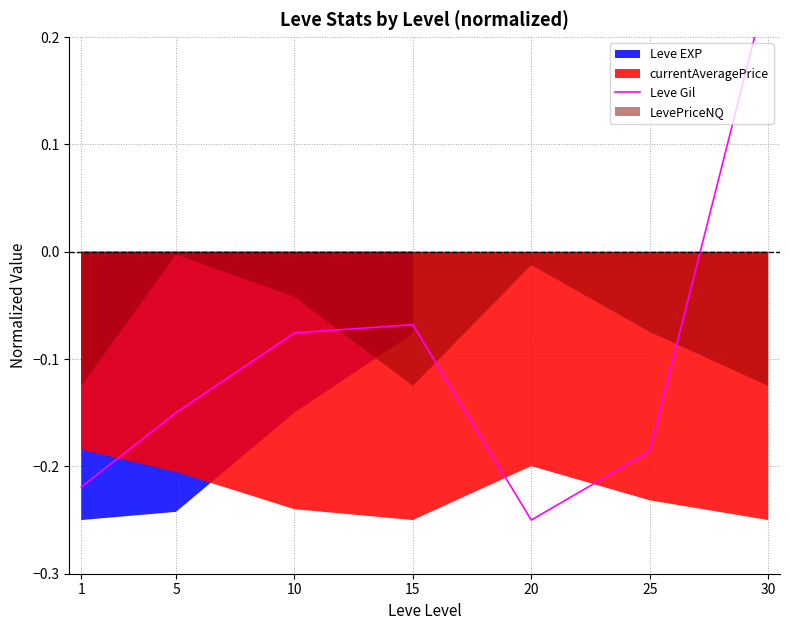

How many points are lower than both their immediate neighbors (excluding endpoints)?

1